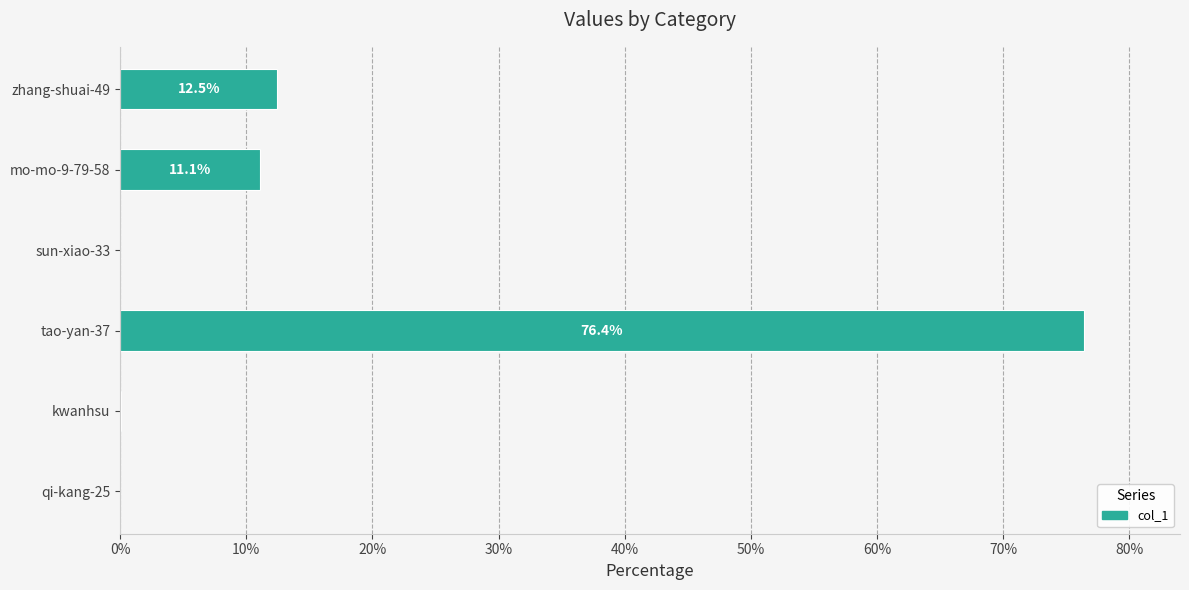

What is the change in value from zhang-shuai-49 to sun-xiao-33?

-12.5